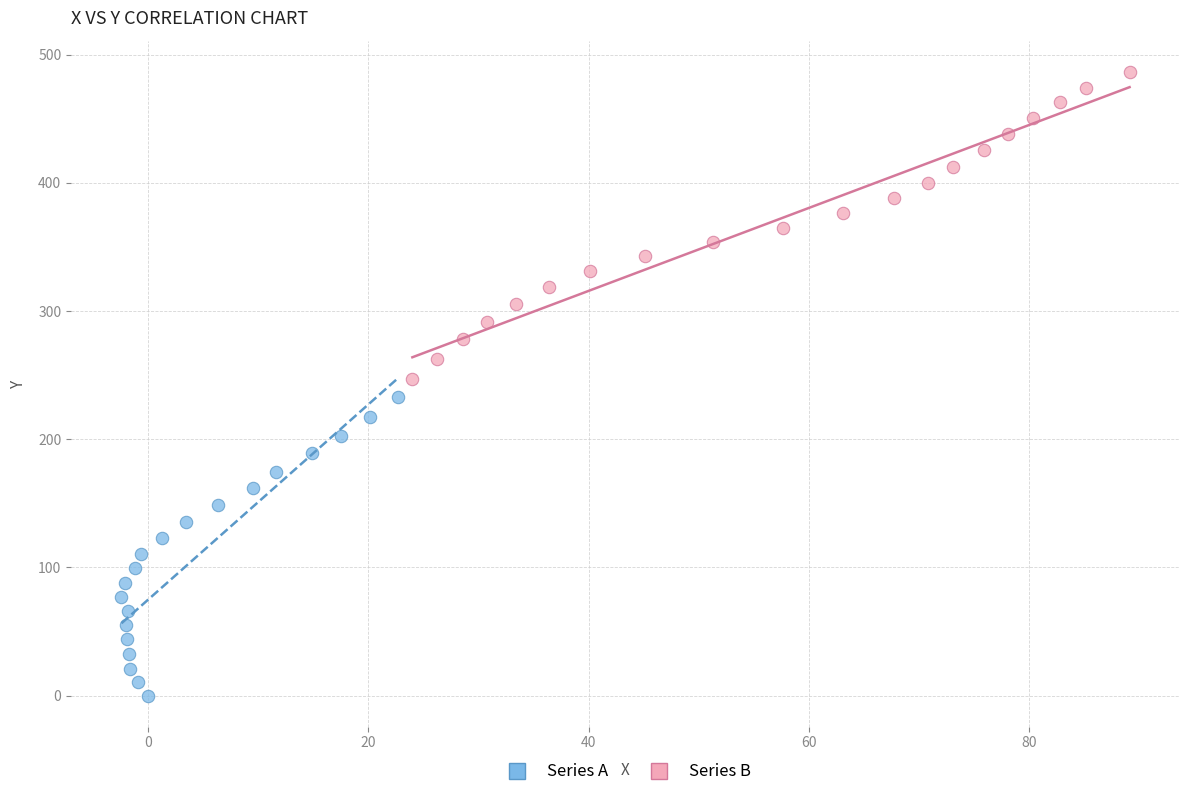

Which series has the largest Y range (max minus min)?

Series B